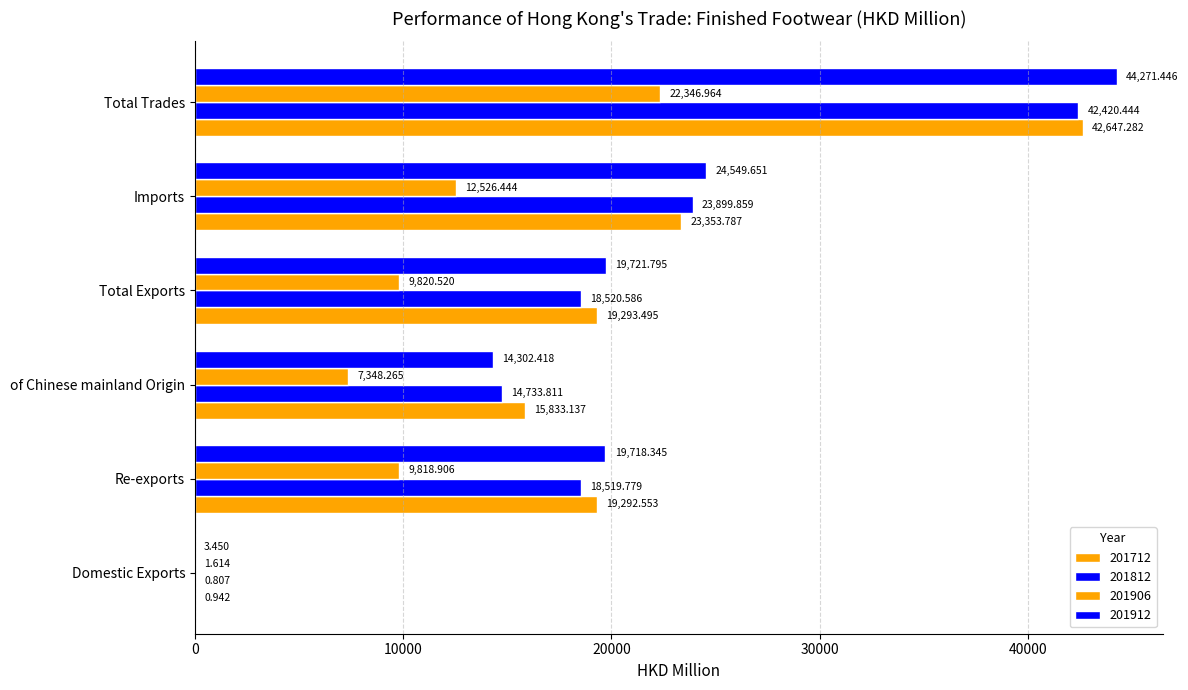

How many data points does each series have?

6